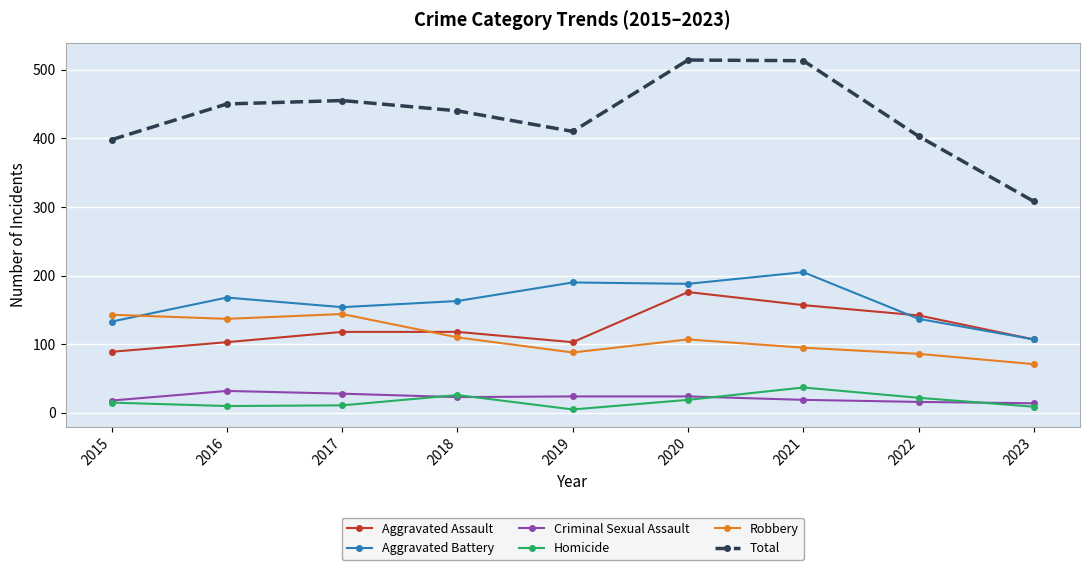

What is the difference between the Homicide values at 2017 and 2019?

6